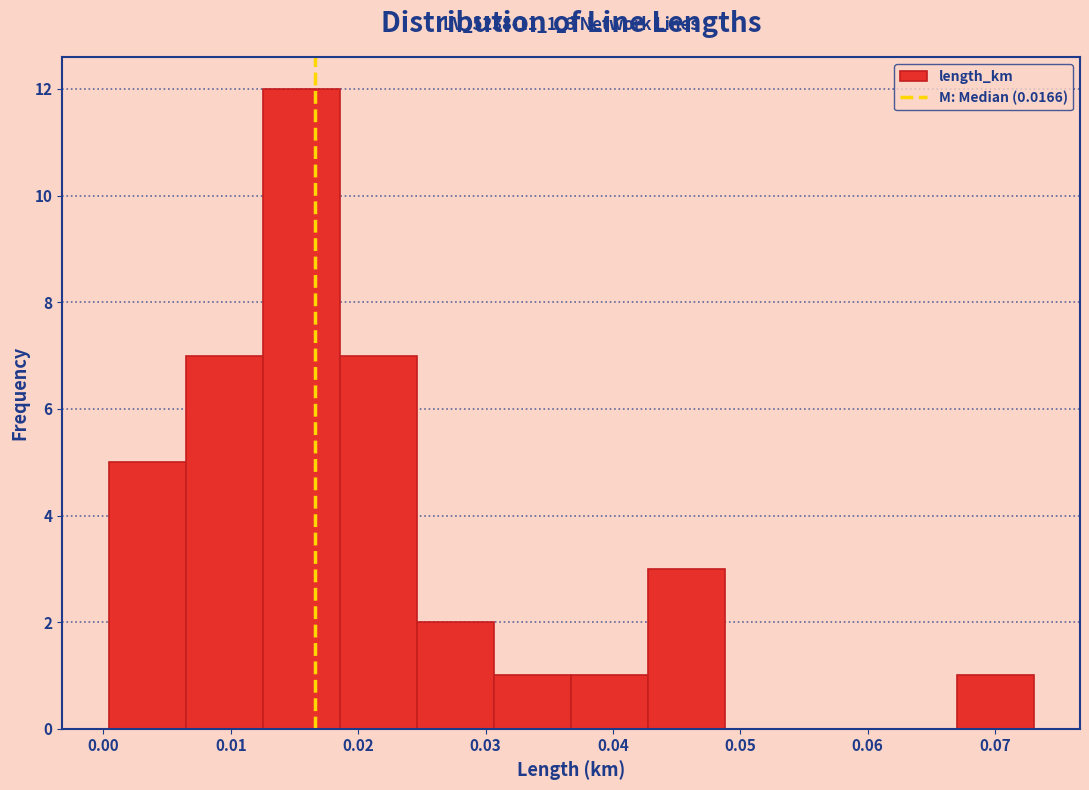

Over which range of the x-axis is the bar tallest?

0.013 to 0.019